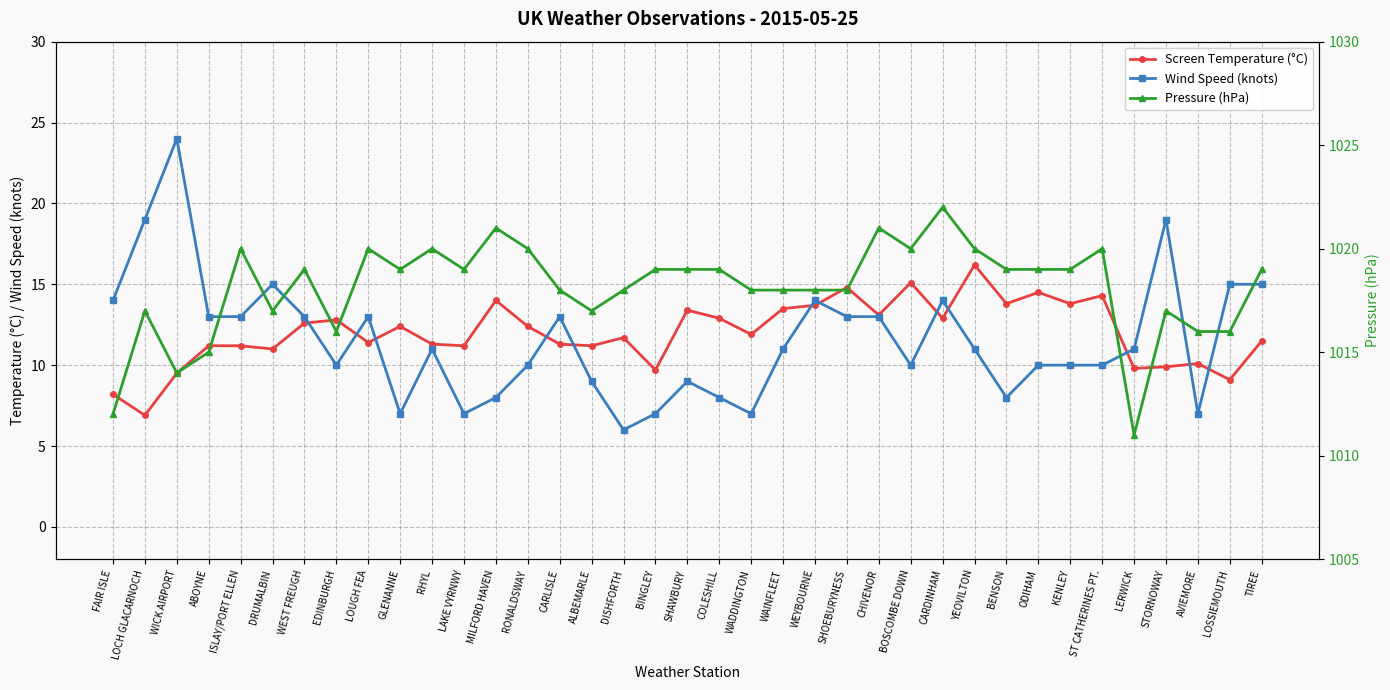

Does the chart have visible grid lines?

Yes